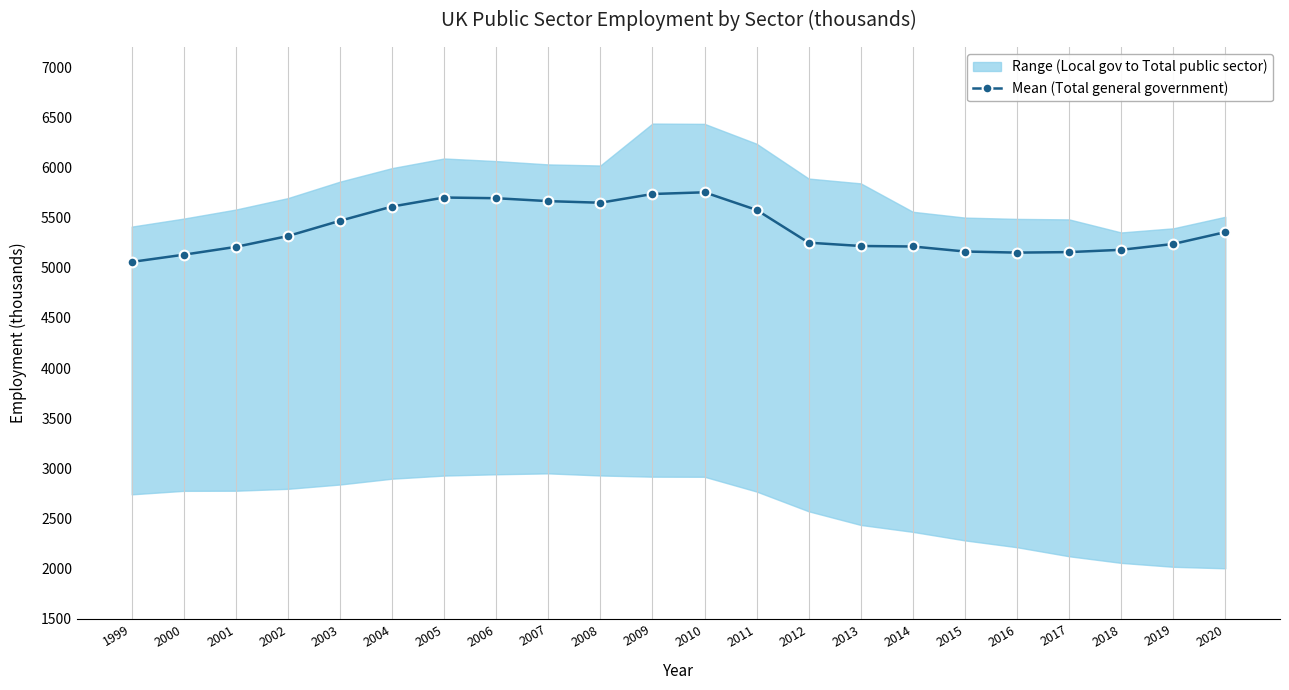

Reading left to right, what are all the values shown in this chart?

1999=5058	2000=5130	2001=5208	2002=5316	2003=5468	2004=5610	2005=5700	2006=5693	2007=5664	2008=5648	2009=5735	2010=5752	2011=5576	2012=5250	2013=5217	2014=5212	2015=5162	2016=5151	2017=5156	2018=5179	2019=5237	2020=5355